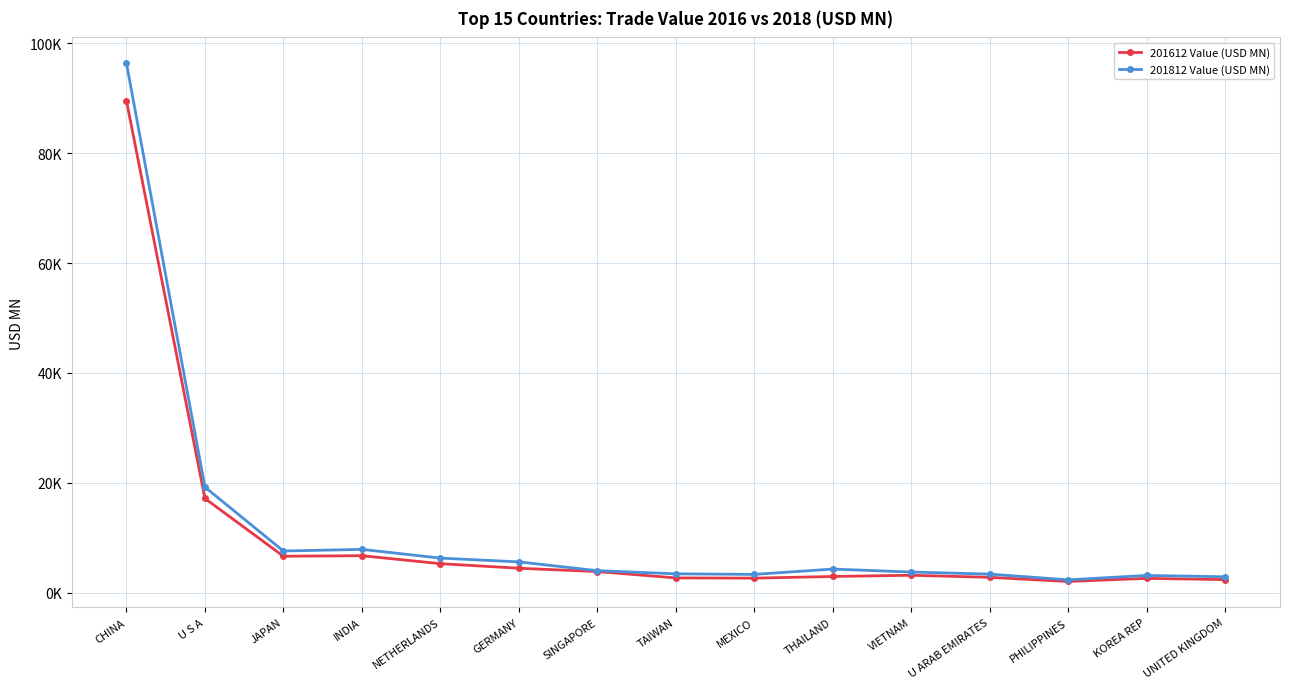

What is the sum of all 201812 Value (USD MN) values?

173543.1